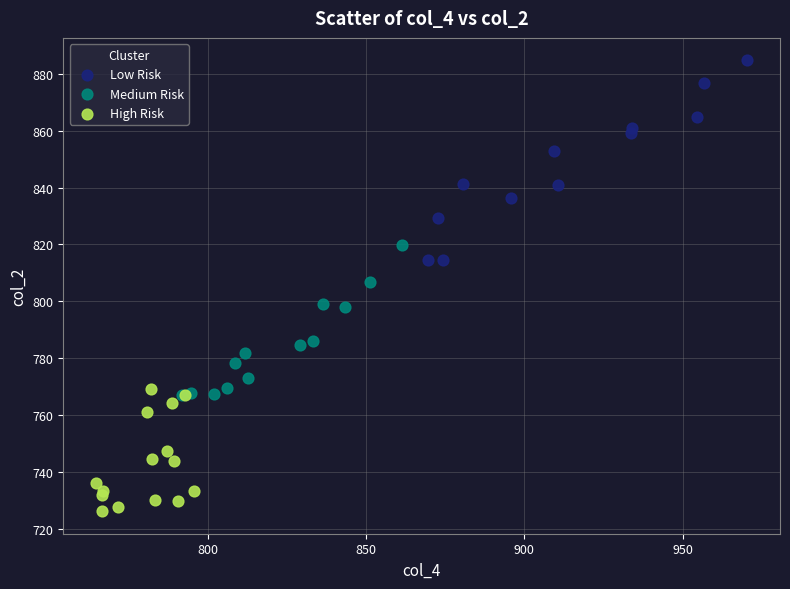

Which series contains the highest Y value?

Low Risk